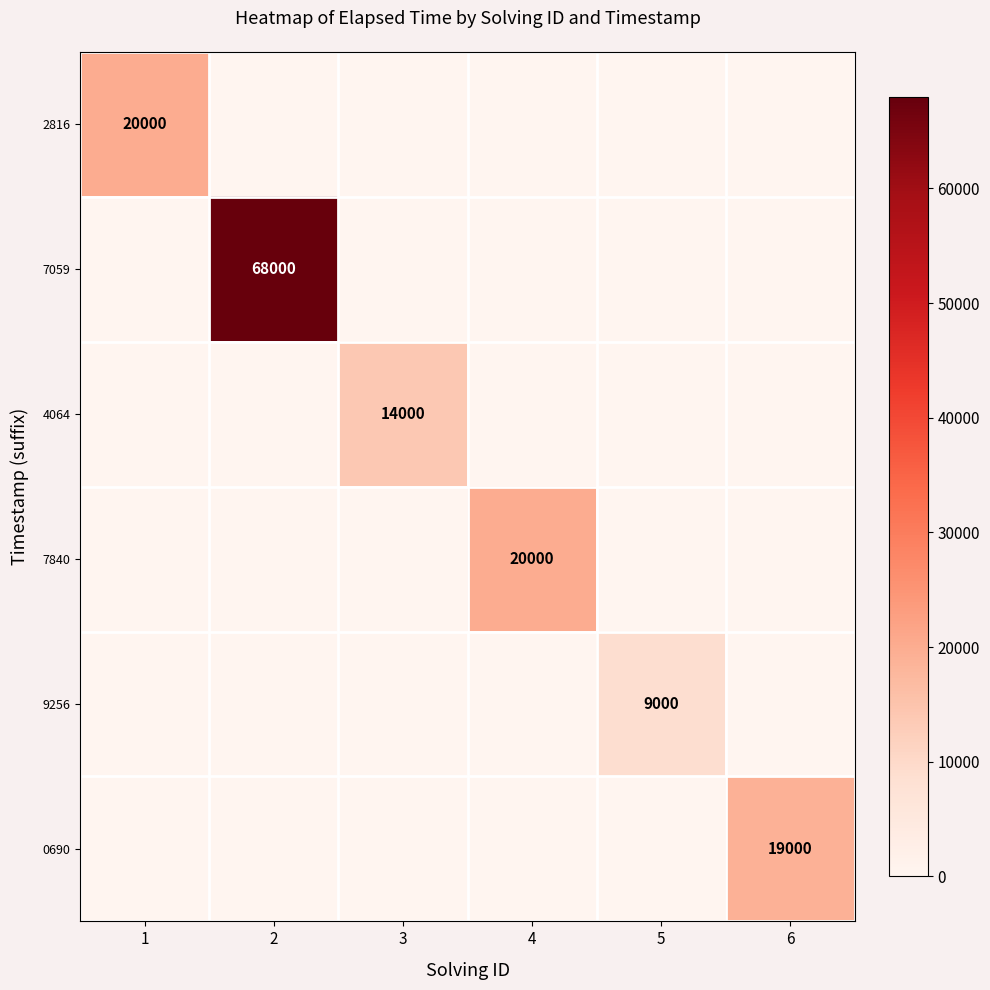

The 0690 series shows 19000 at 6. True or false?

True